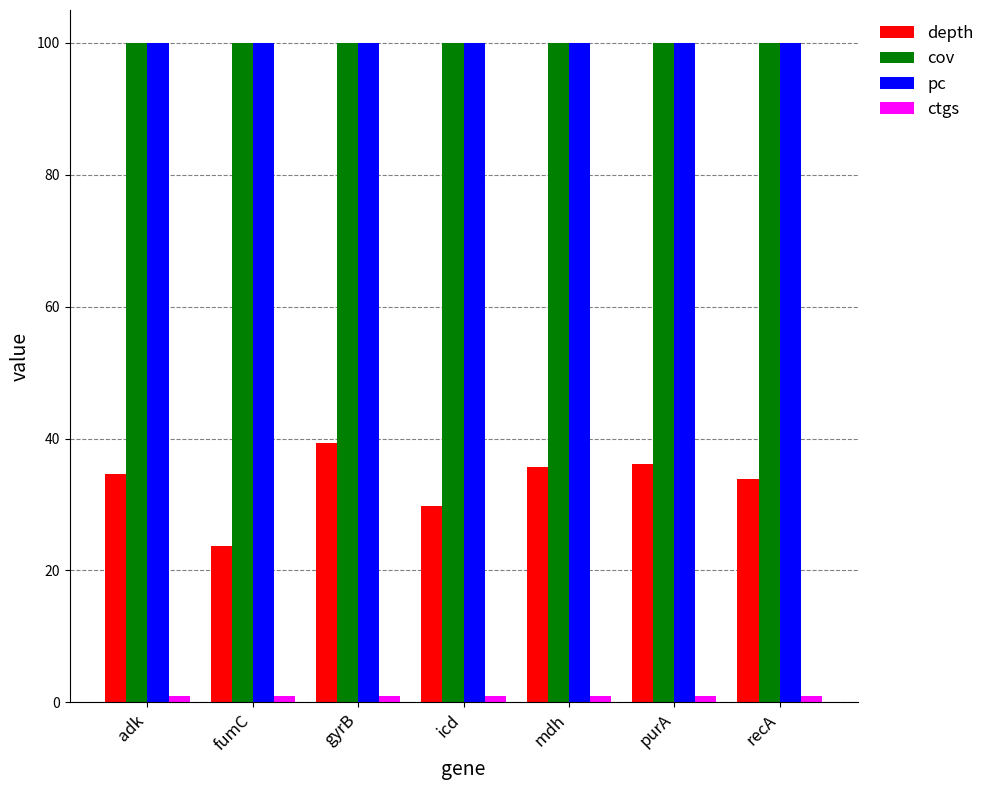

What is the label of the 6th bar from the right?

fumC